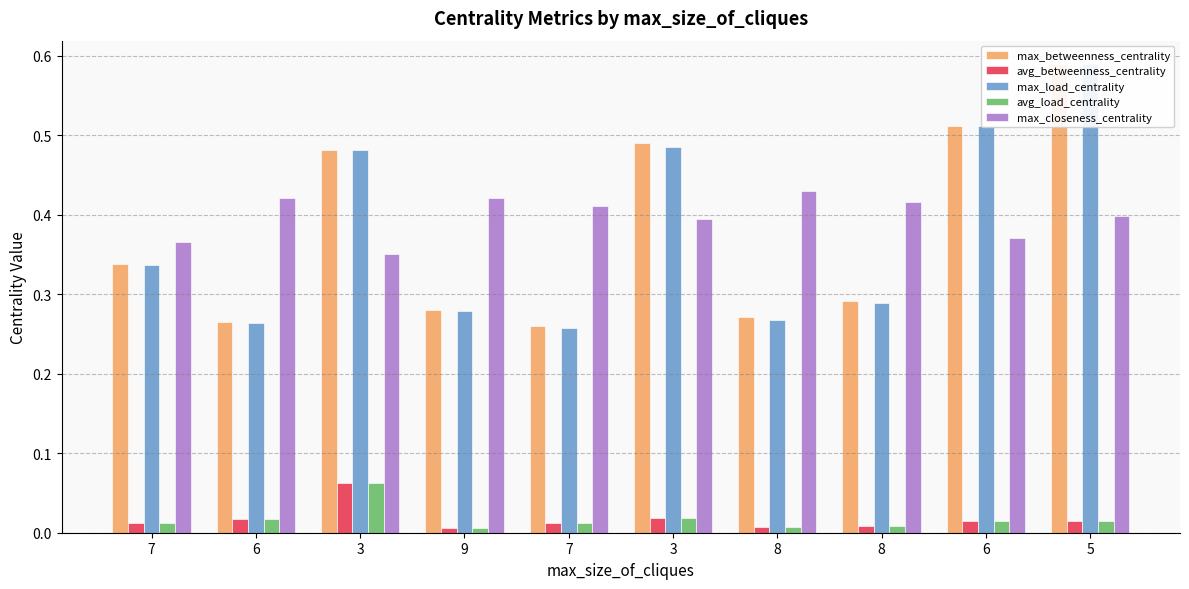

Which label corresponds to the largest value in the chart?

5